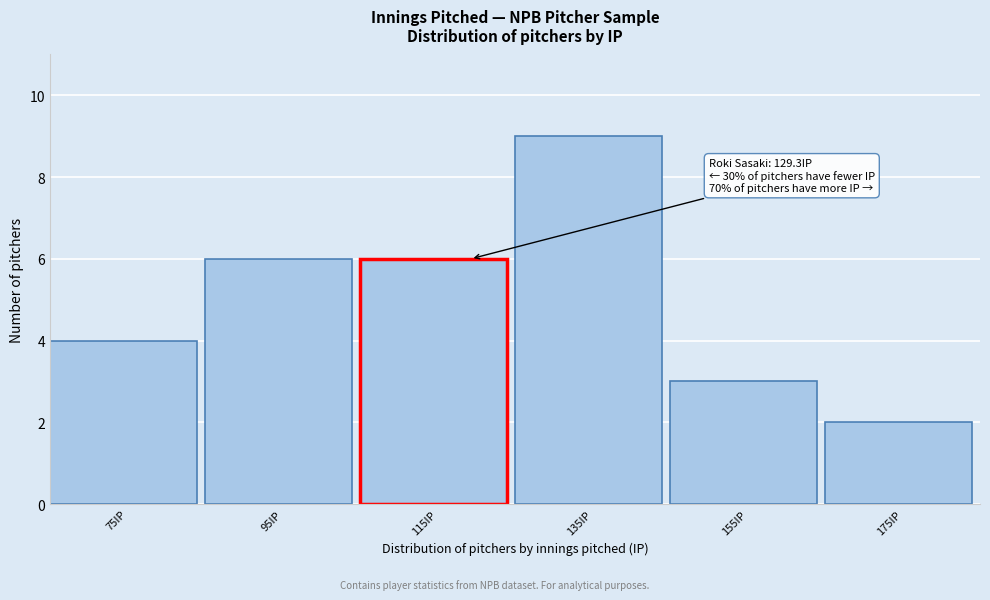

Reading left to right, extract all data points from this chart.

4	6	6	9	3	2